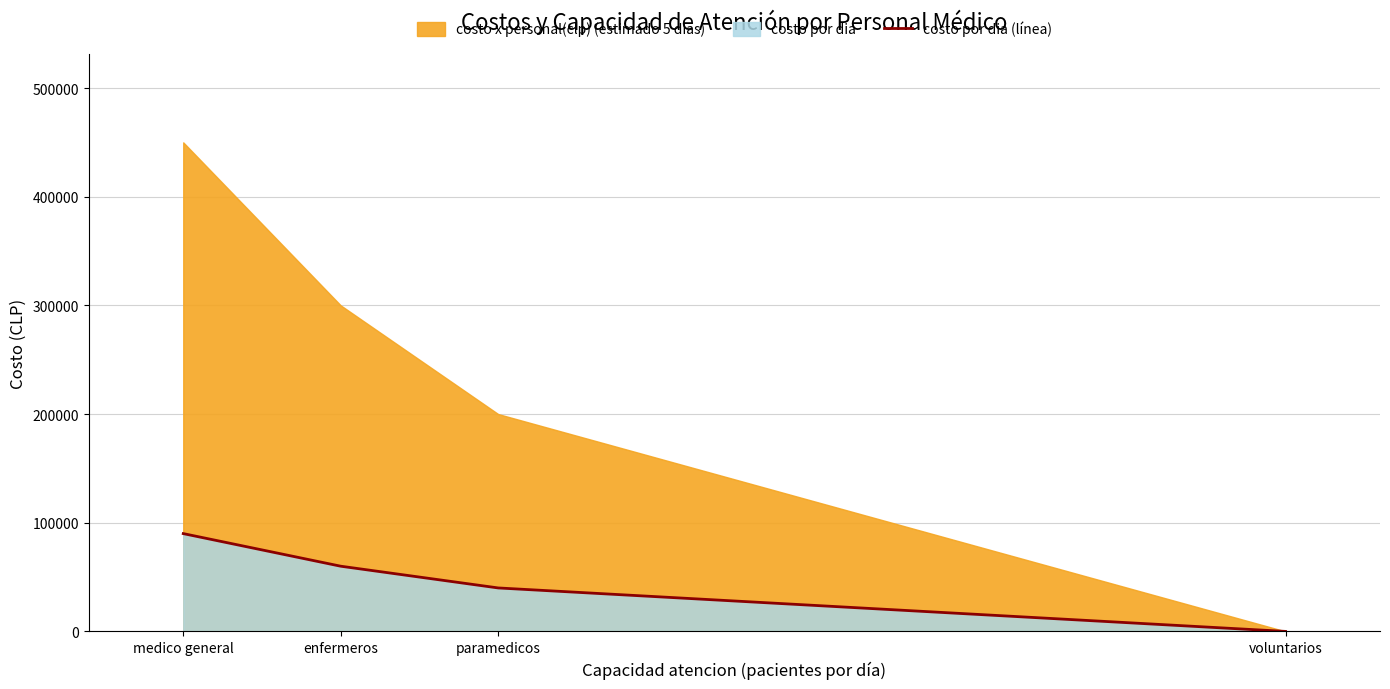

True or false: costo por dia (línea) has a value of 90000 at medico general.

True